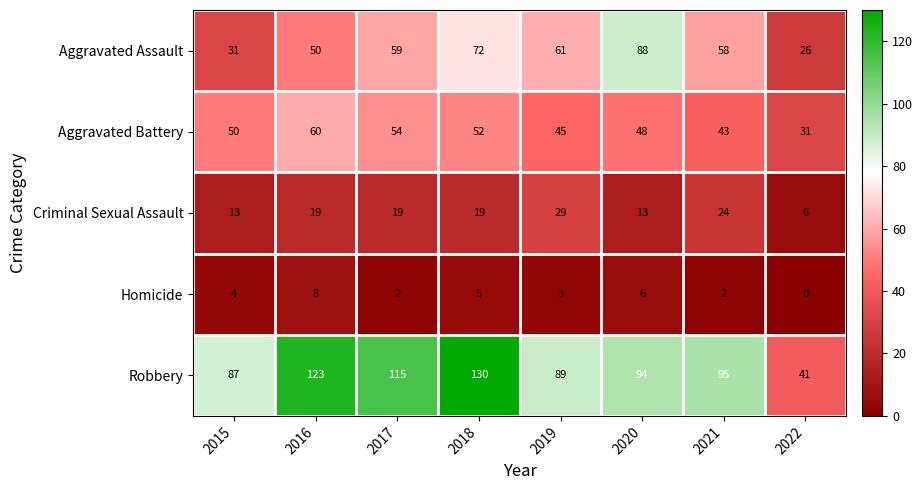

The Aggravated Battery series shows 48 at 2020. True or false?

True